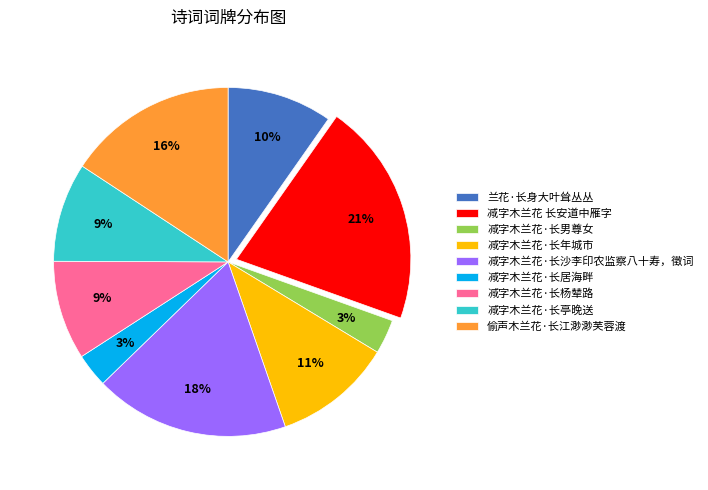

Does any single category account for the majority?

No